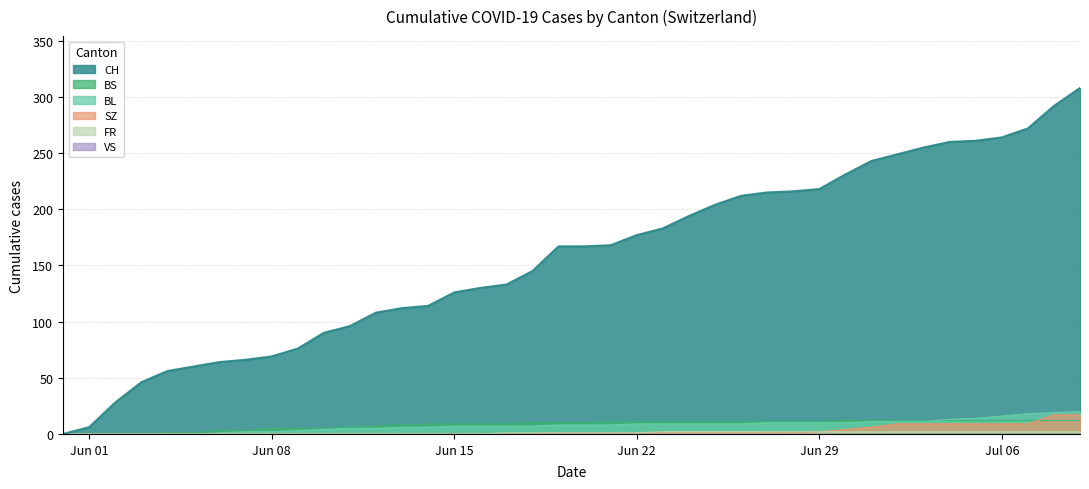

Which series has the largest range (max minus min)?

CH